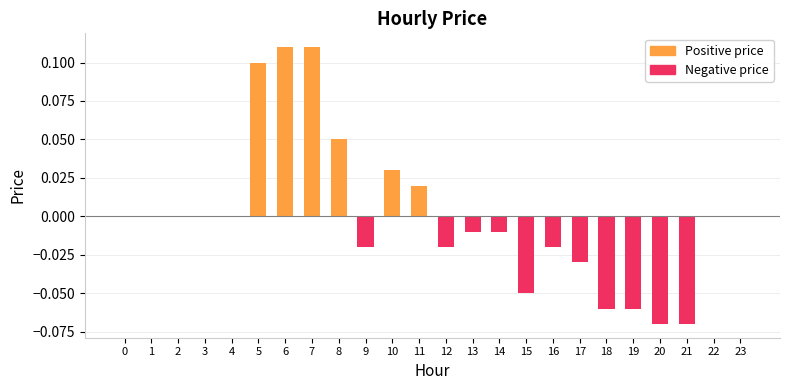

Is it true that the value at 14 is -0.0?

True